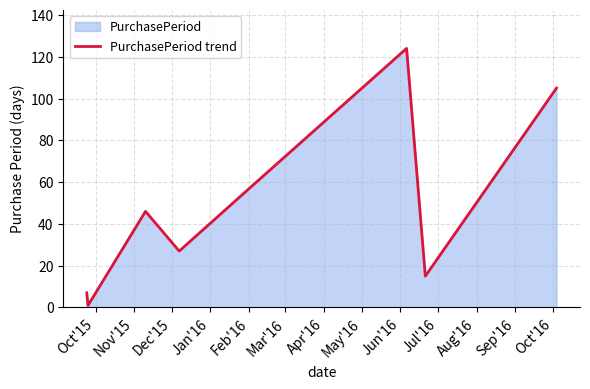

How many interior local valleys (lower than both neighbors) does the data have?

3